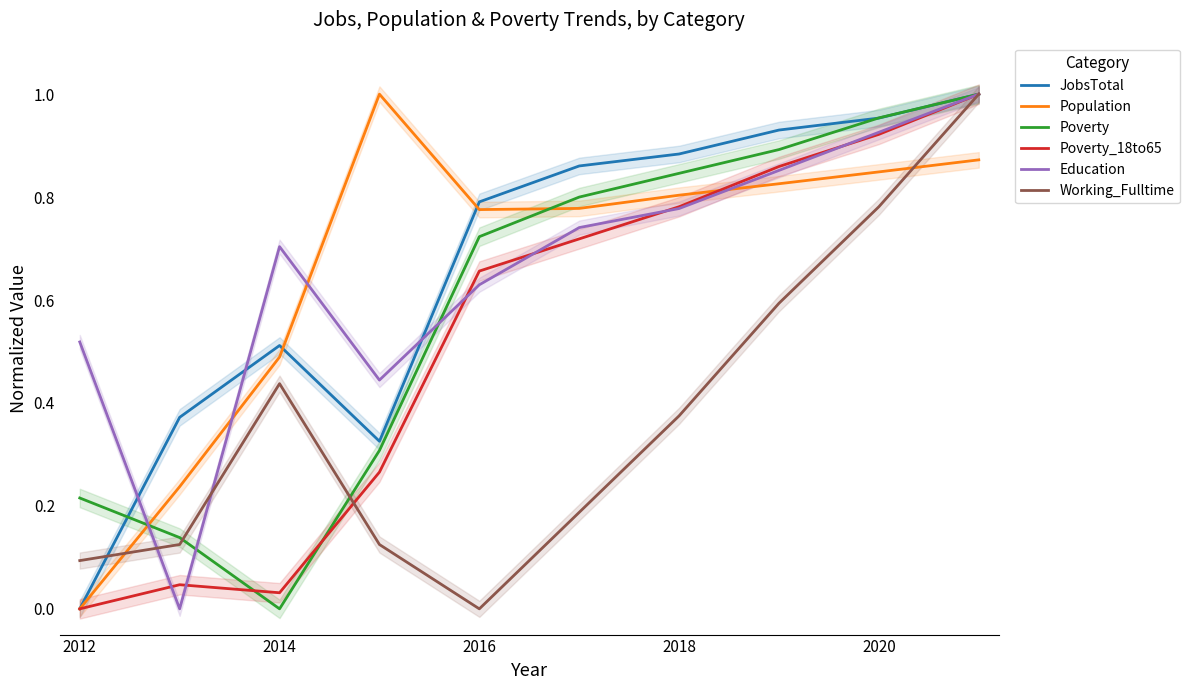

Is this an area chart (filled region under the line)?

No